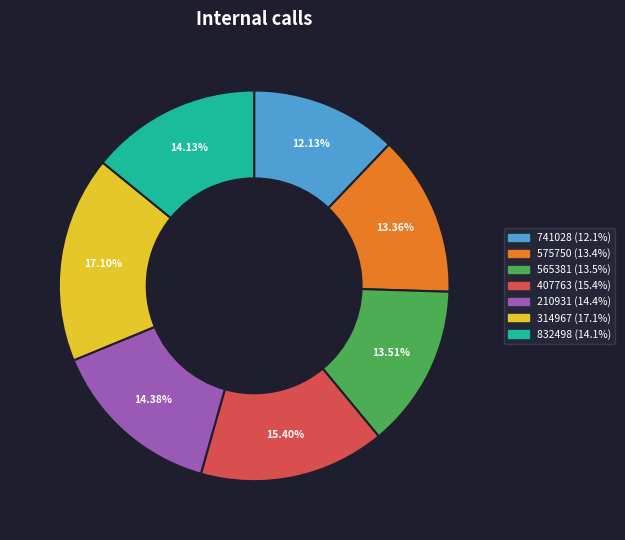

Combined, what portion of the pie is 210931 and 565381?

27.9%